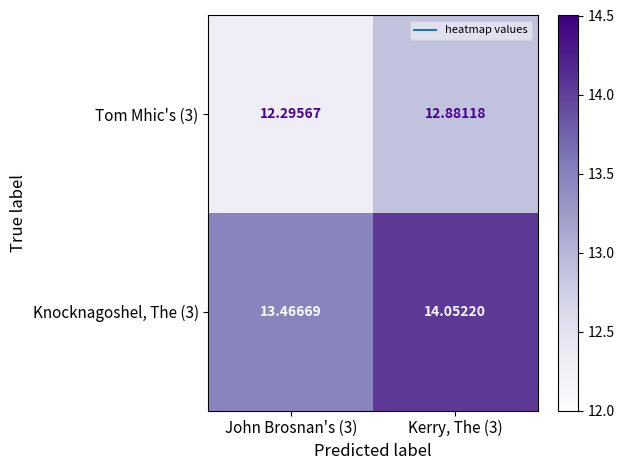

Is the value of Tom Mhic's (3) at John Brosnan's (3) greater than the value of Knocknagoshel, The (3) at Kerry, The (3)?

No